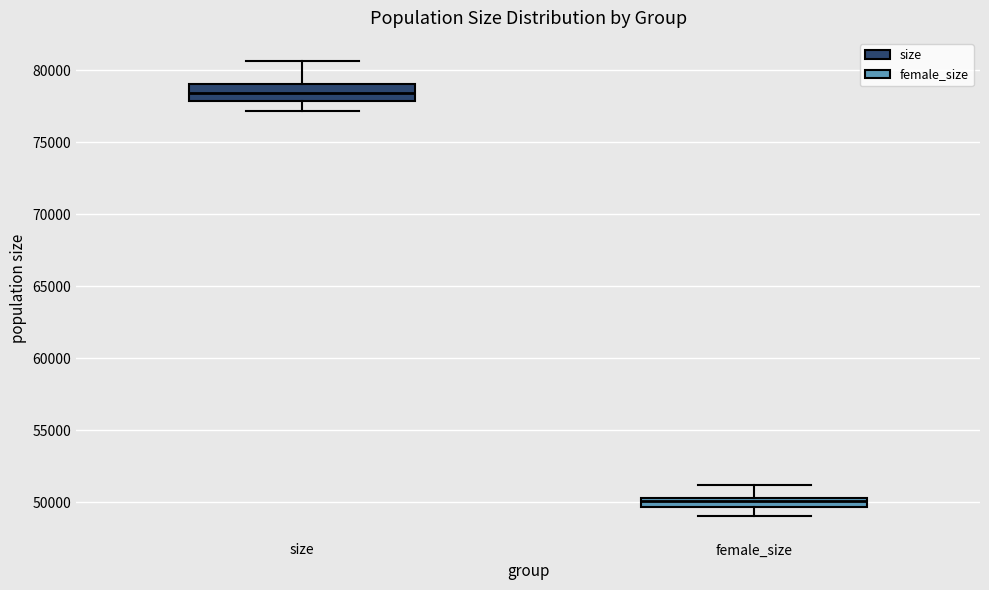

Which box has the highest median line?

size